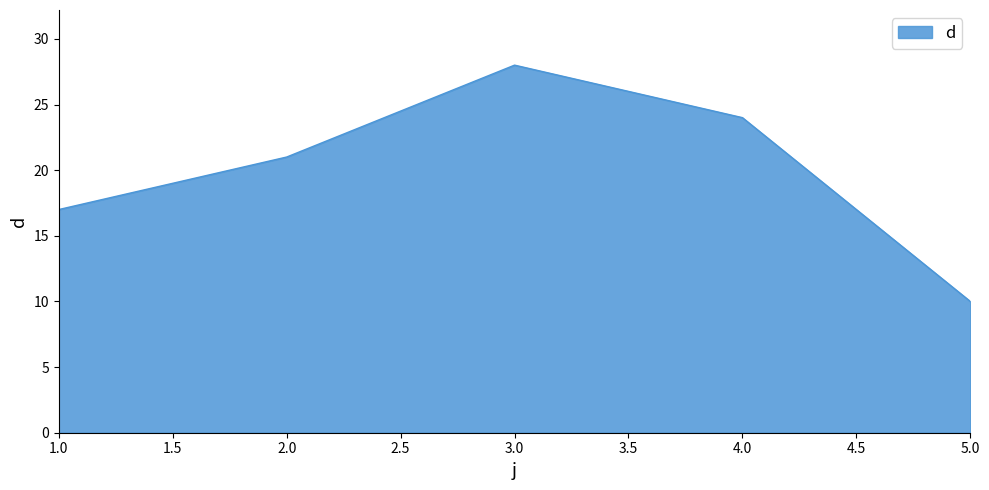

What is the maximum value shown in the chart?

28